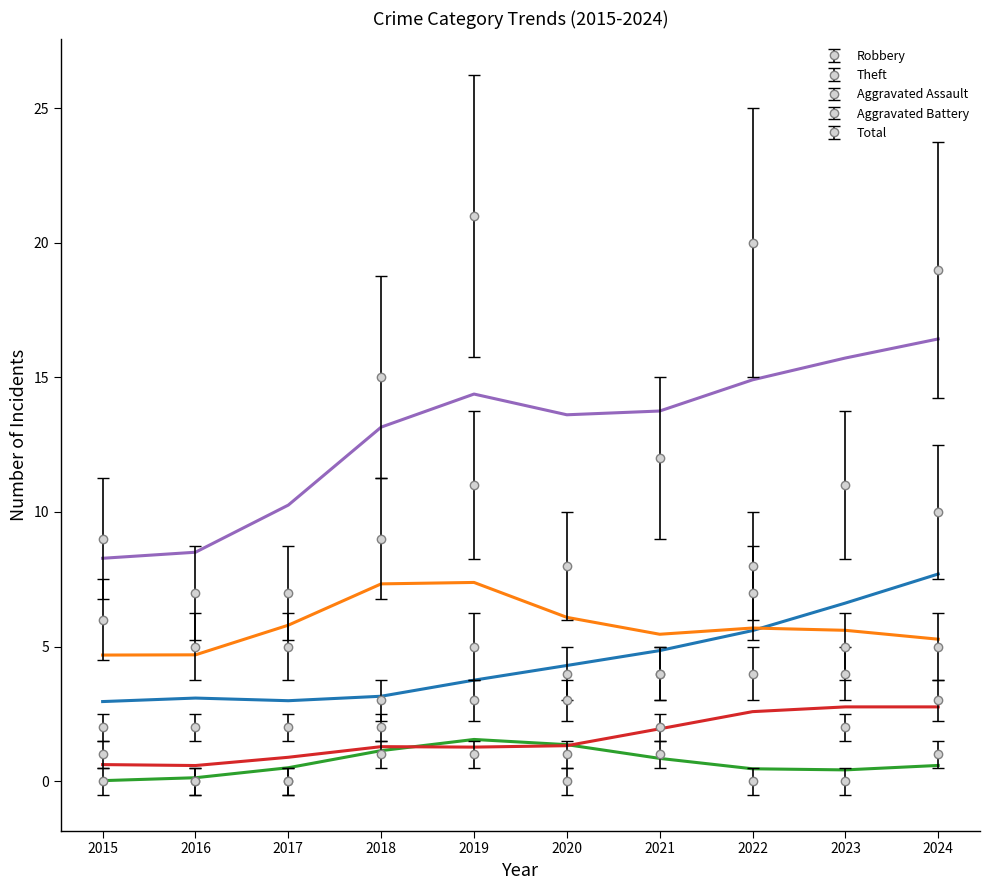

At which label does Total reach its peak?

2019